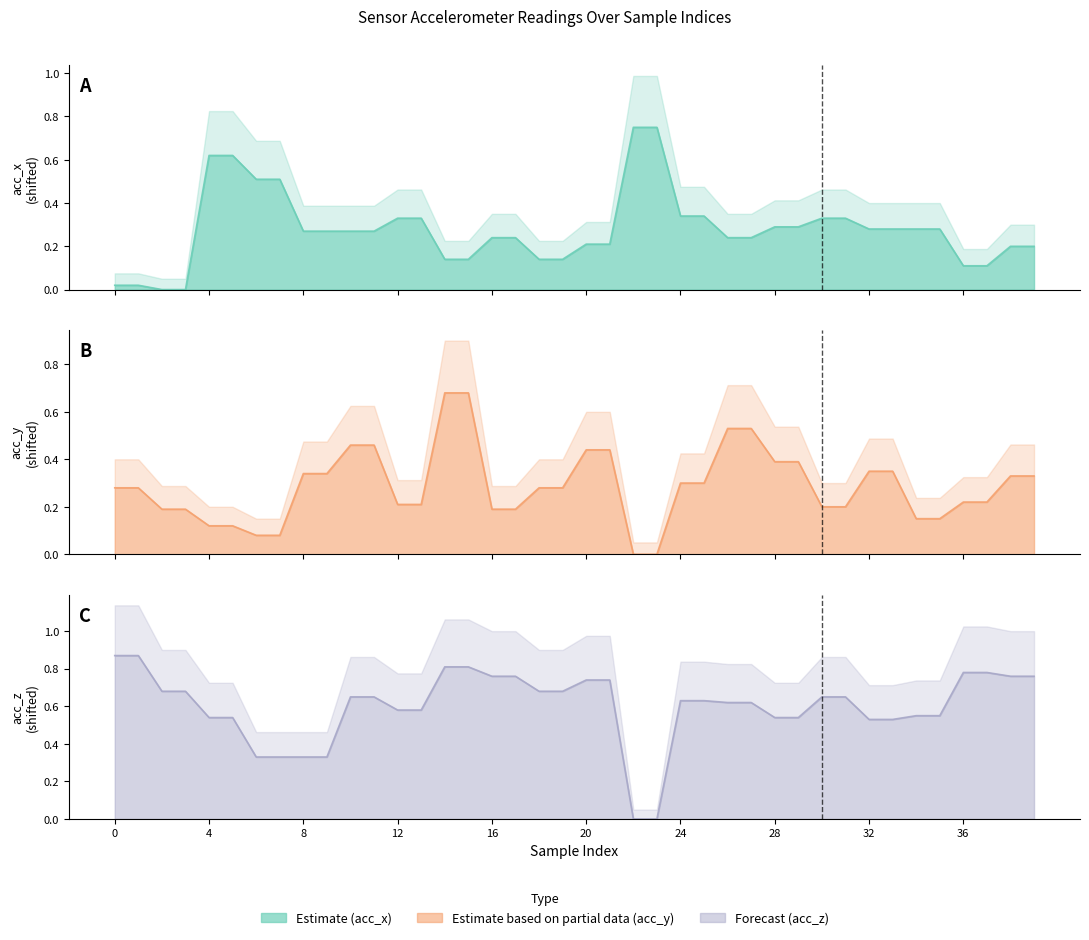

Which series has the largest total across all categories?

acc_z